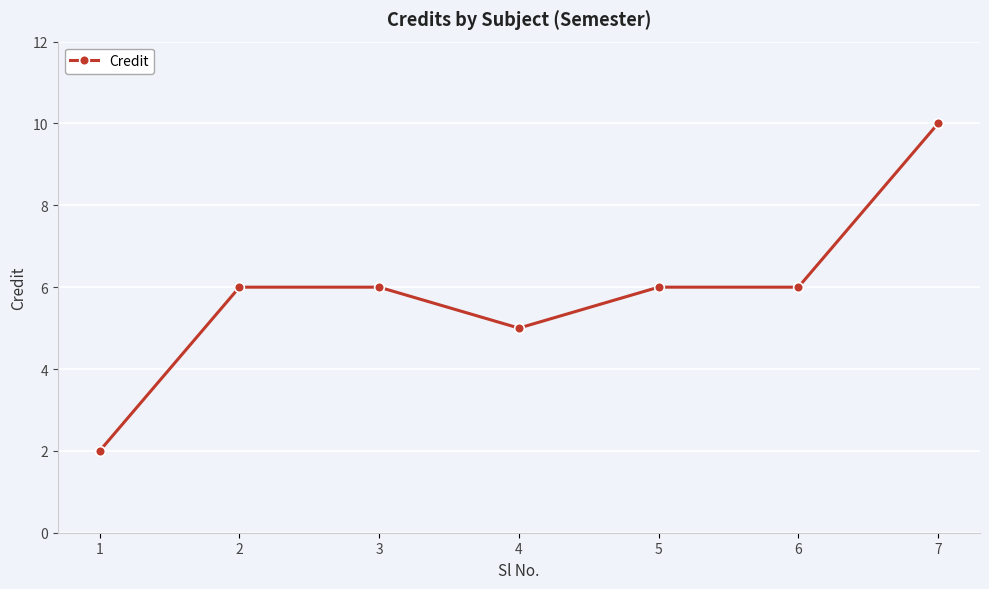

Count the number of data series in this chart.

1